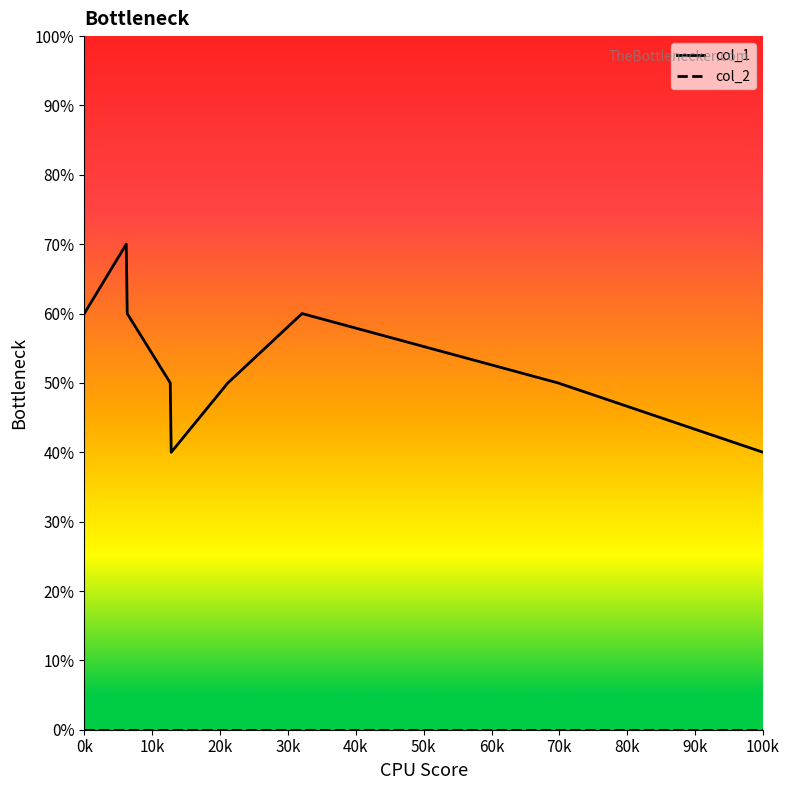

Which series has the largest range (max minus min)?

col_1